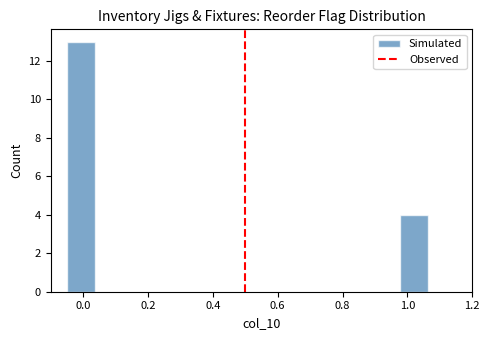

What is the height of the bar covering -0.04 to 0.04 on the x-axis? Neither the bar edges nor the heights are printed on the chart, so give them approximately, as read against the axes.

13